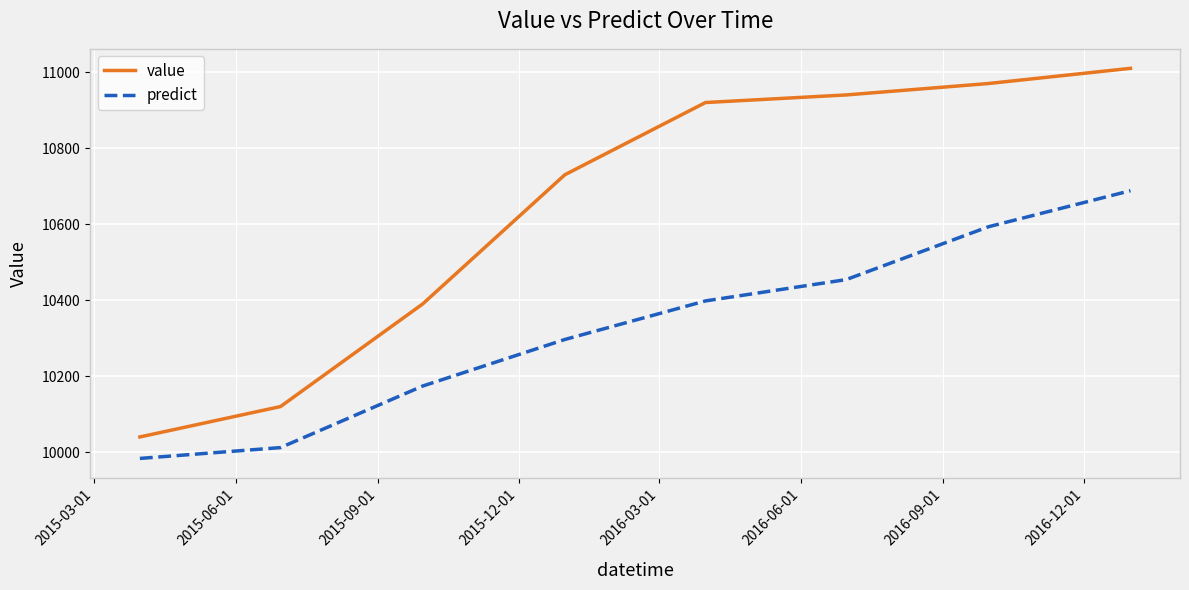

Does the chart have visible grid lines?

Yes